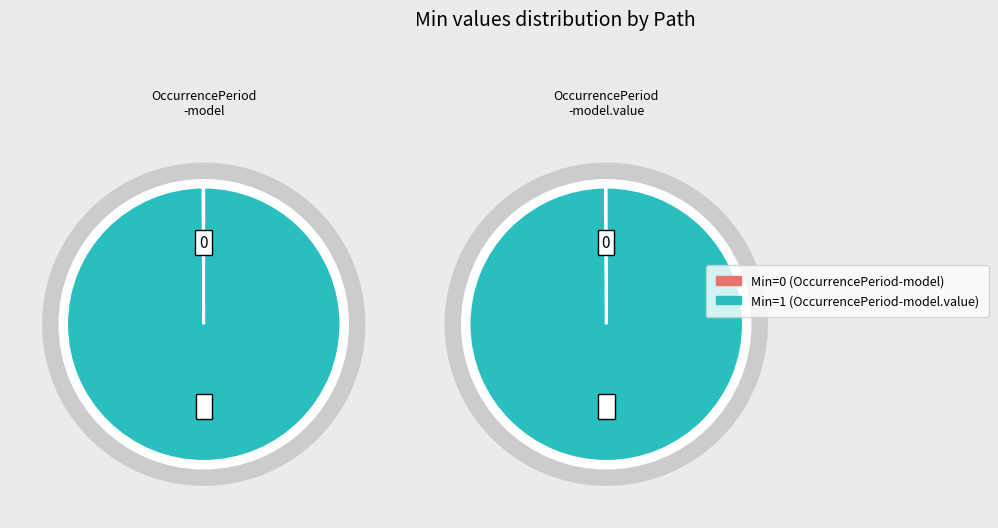

To the nearest percent, what is the difference between the shr-core-OccurrencePeriod-model and shr-core-OccurrencePeriod-model.value slice percentages?

100%